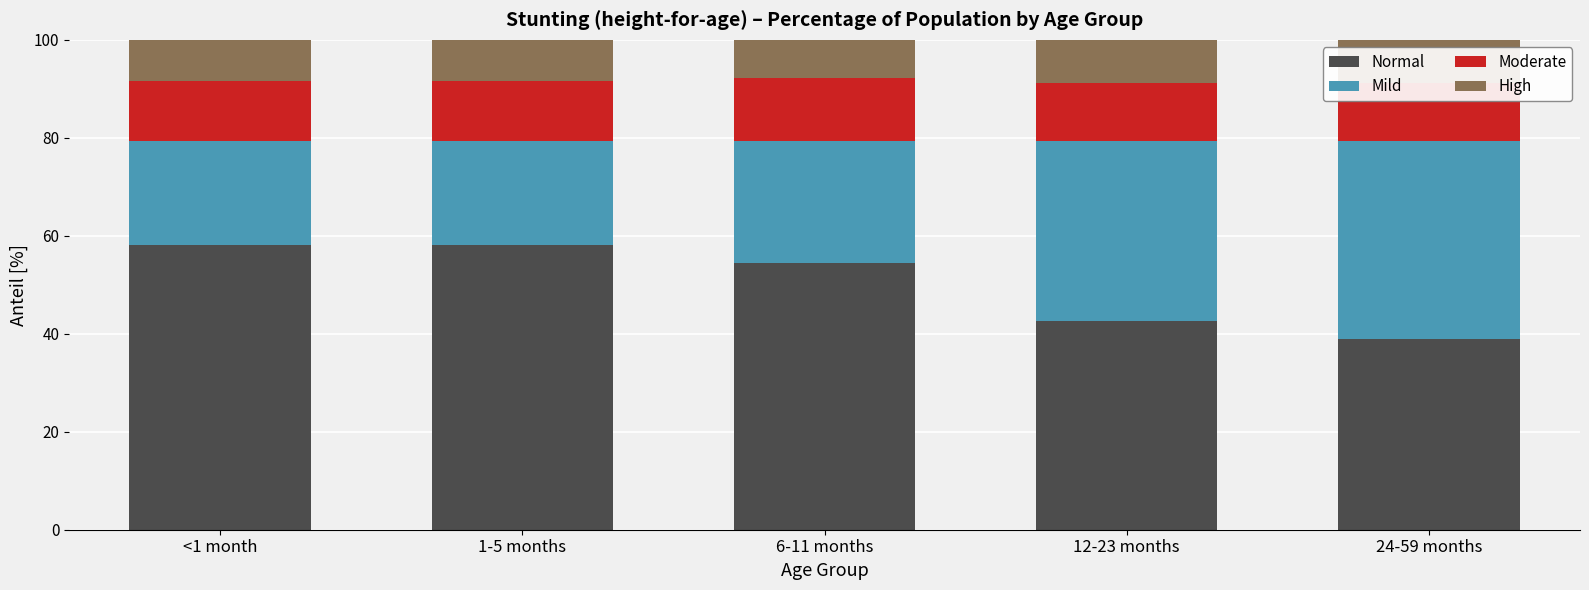

How many values in the Normal series are below 54?

2